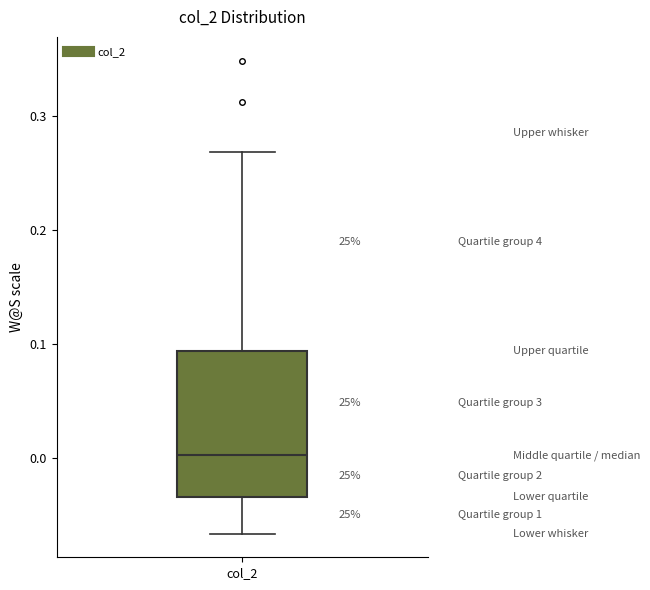

Read this box plot against the y-axis: the position of the median line, the range covered by the box, and the ends of both whiskers. The values are not printed on the chart, so give them approximately, as read against the axis.

median 0.00, box -0.03 to 0.09, whiskers -0.07 to 0.27